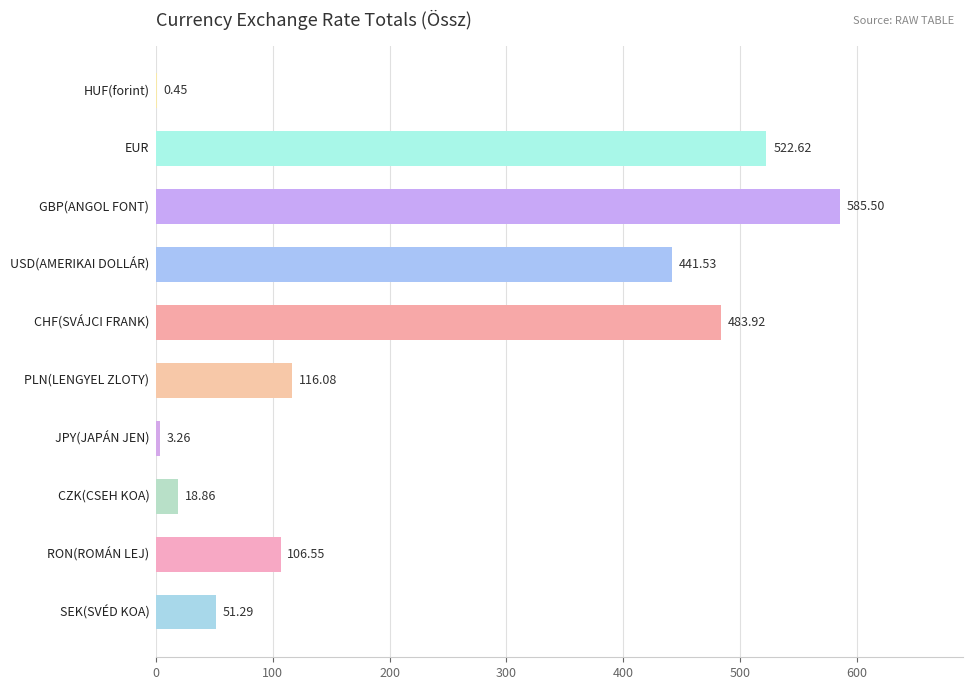

What is the sum of all values?

2330.1